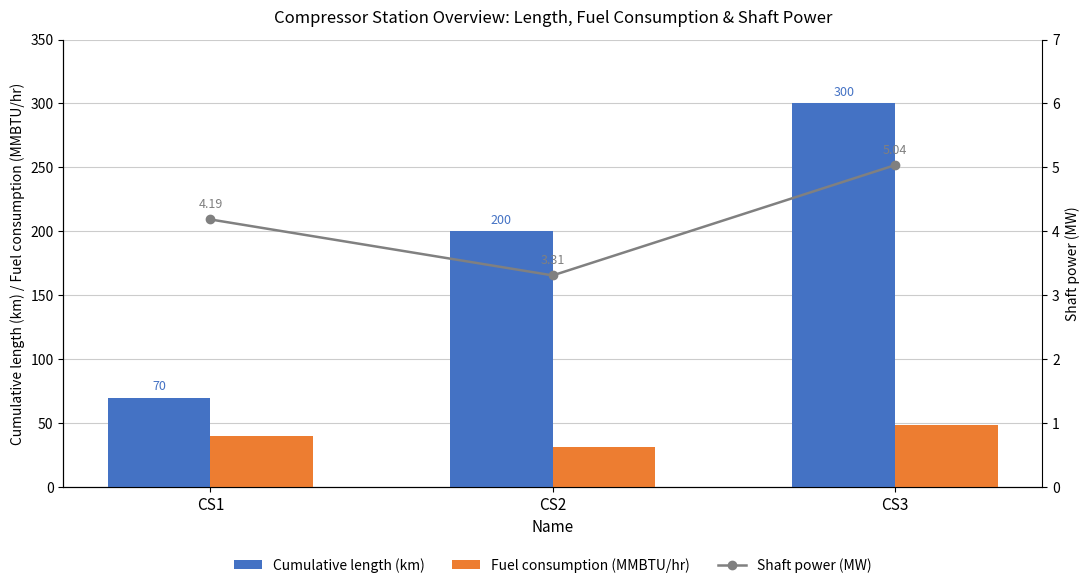

What is the spread (max minus min) of values at CS3?

295.0